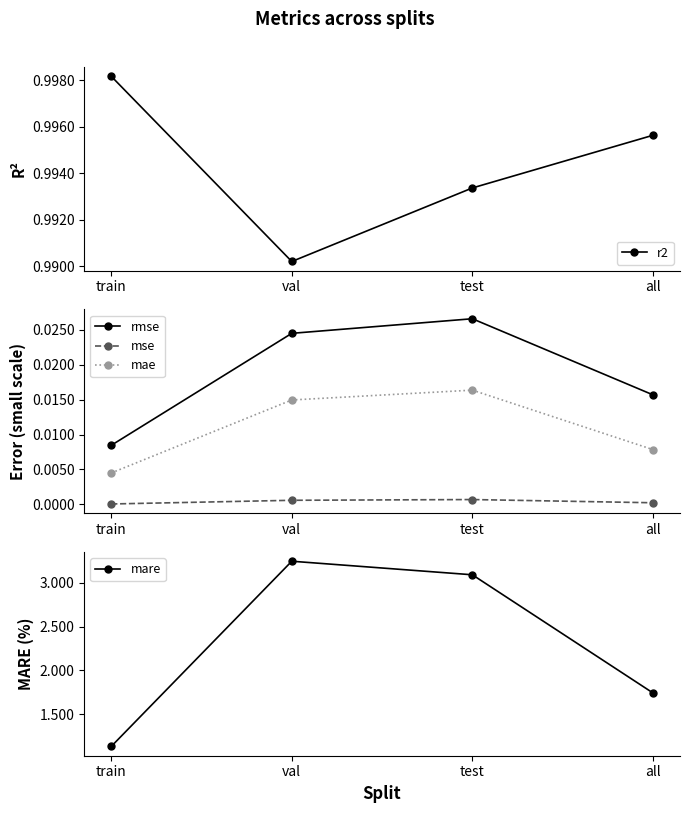

At which category is the sum across all series the highest?

val